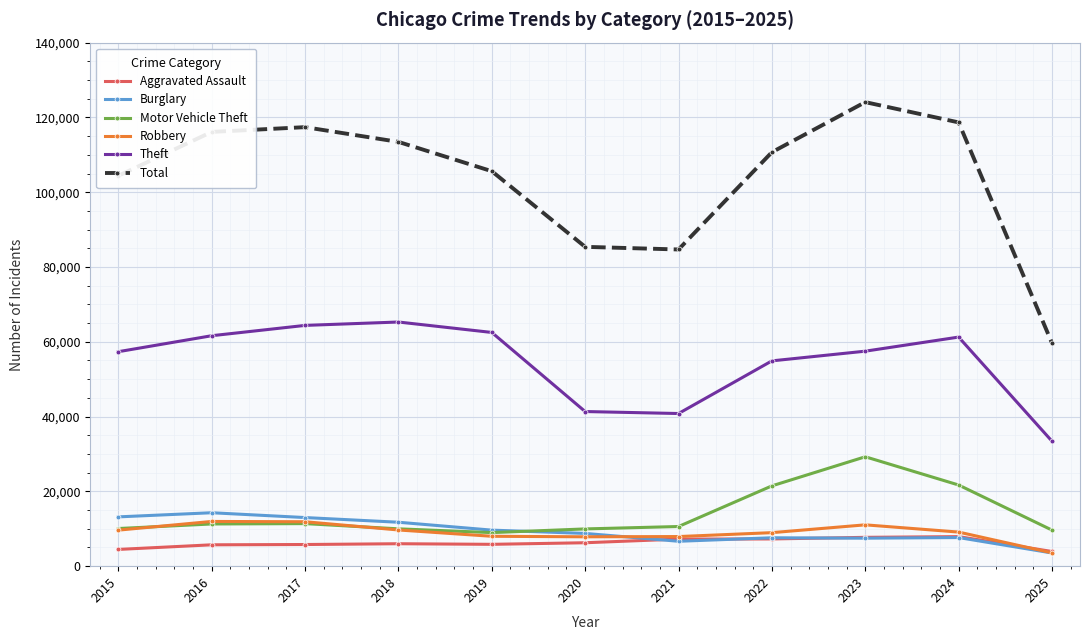

True or false: Robbery has more than 0 interior local peaks.

True